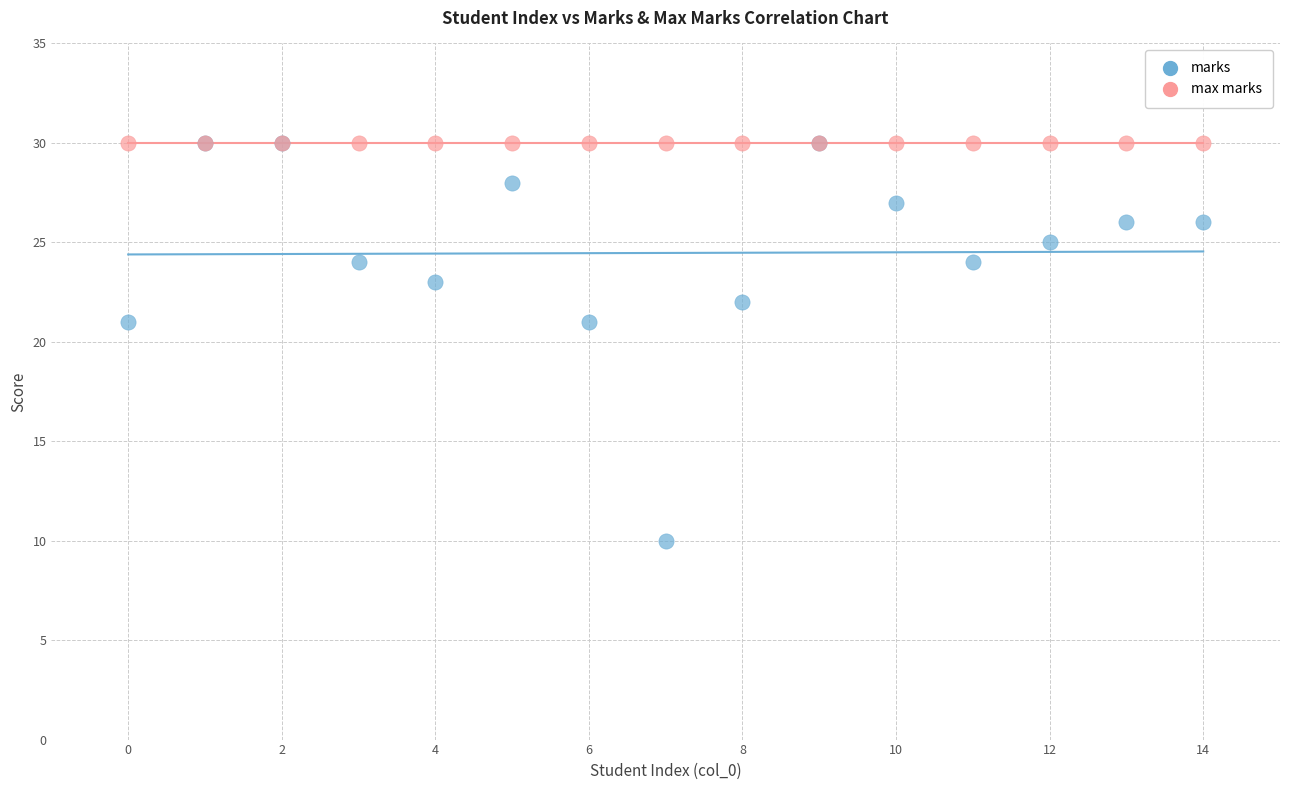

What are all the series names shown in the legend?

marks, max marks